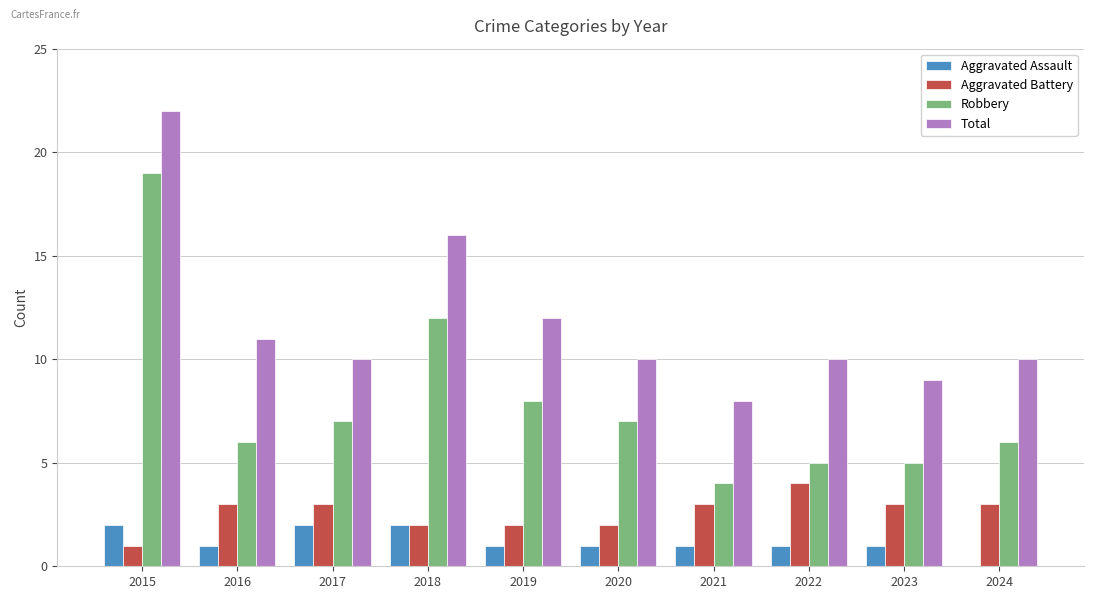

Is the value of Aggravated Assault at 2017 greater than the value of Total at 2019?

No